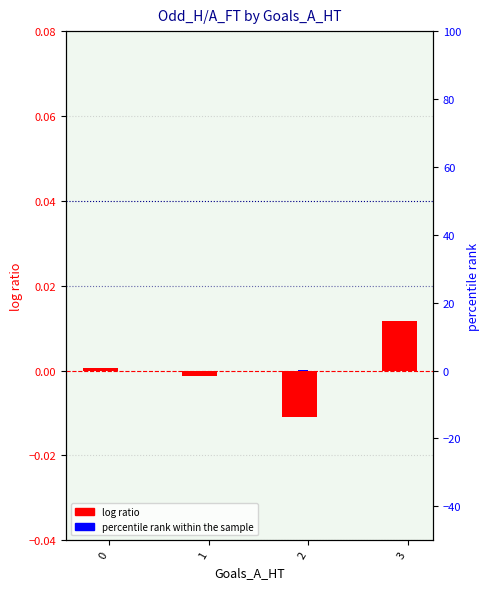

At which category is the sum across all series the highest?

2